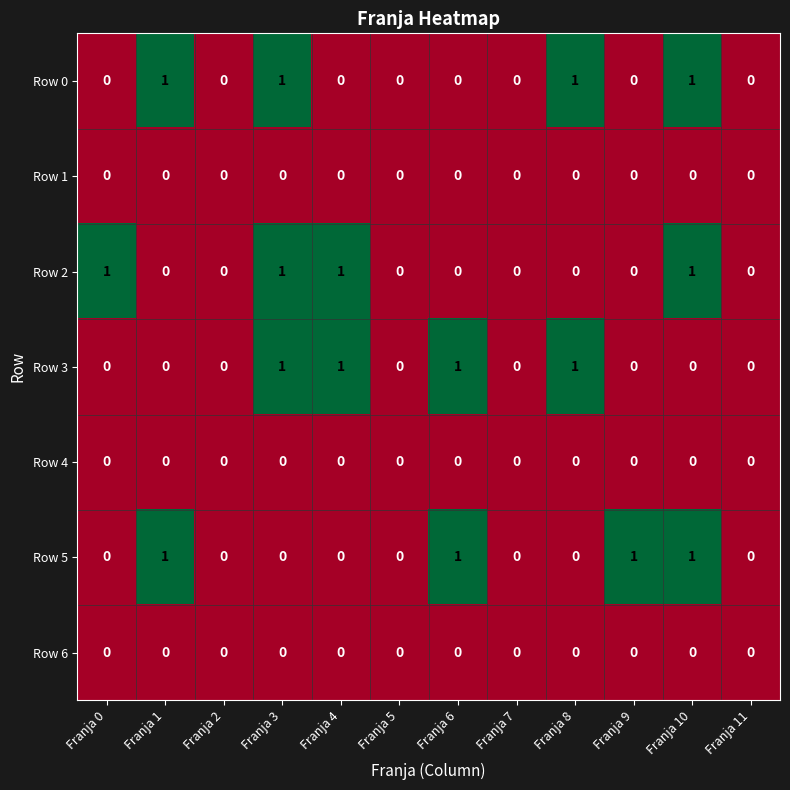

Count the Row 2 values in the range 0 to 1.

12